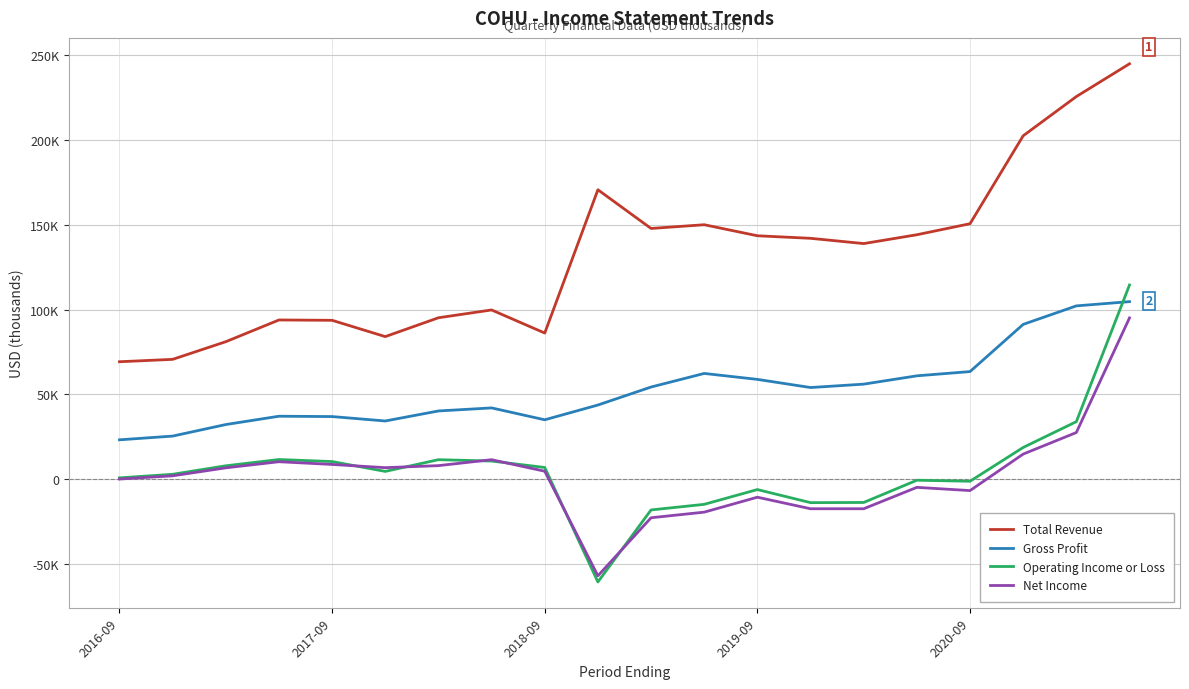

What are all the series names shown in the legend?

Total Revenue, Gross Profit, Operating Income or Loss, Net Income